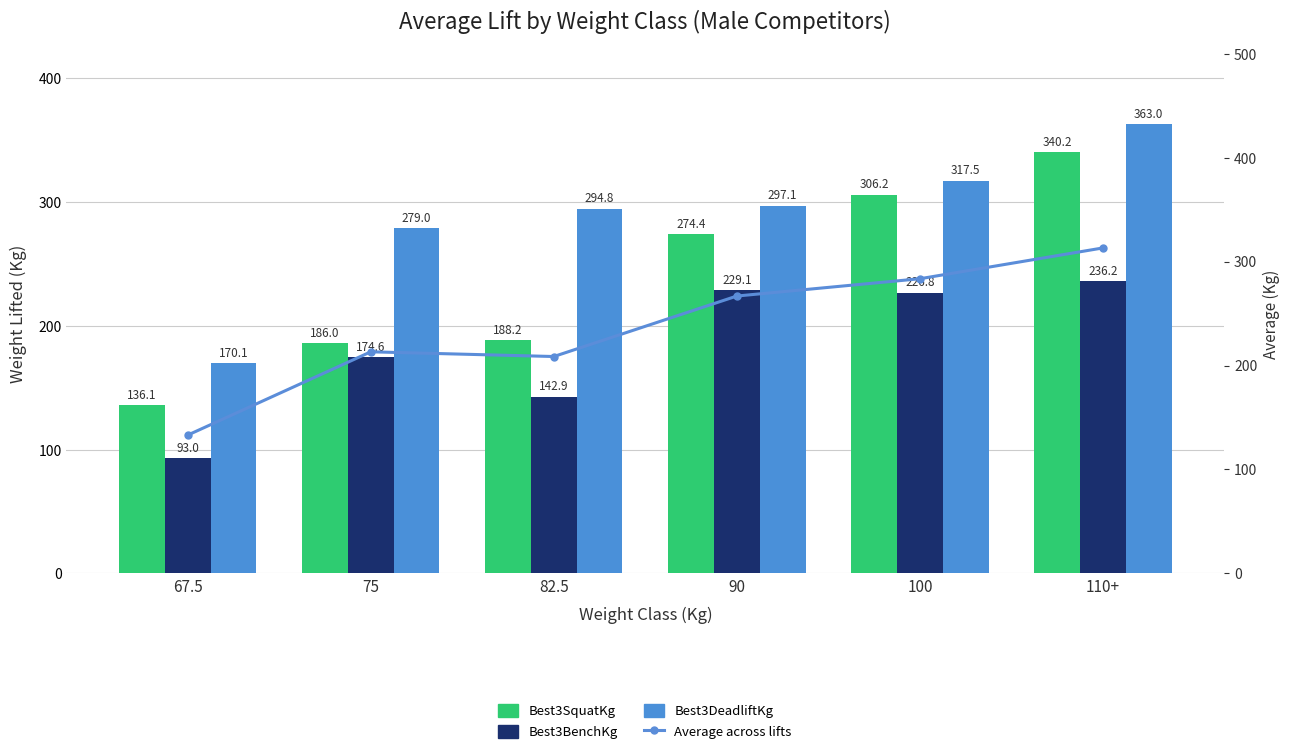

Reading right to left, transcribe all the data shown in this chart.

Best3SquatKg: 340.2	306.2	274.4	188.2	186.0	136.1
Best3BenchKg: 236.2	226.8	229.1	142.9	174.6	93.0
Best3DeadliftKg: 363.0	317.5	297.1	294.8	279.0	170.1
Average across lifts: 313.1	283.5	266.9	208.7	213.2	133.1